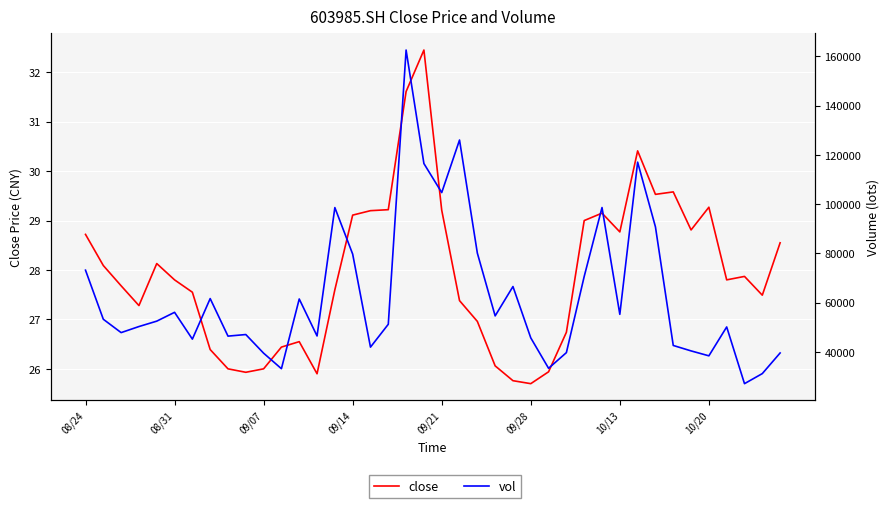

How many lines are shown in the chart?

2